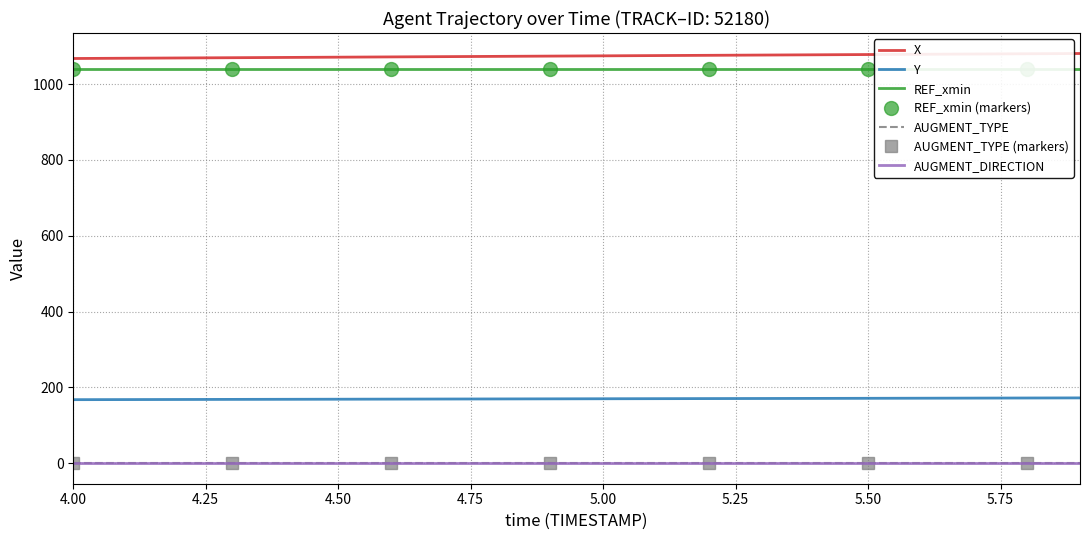

True or false: X and AUGMENT_TYPE cross at least once.

False